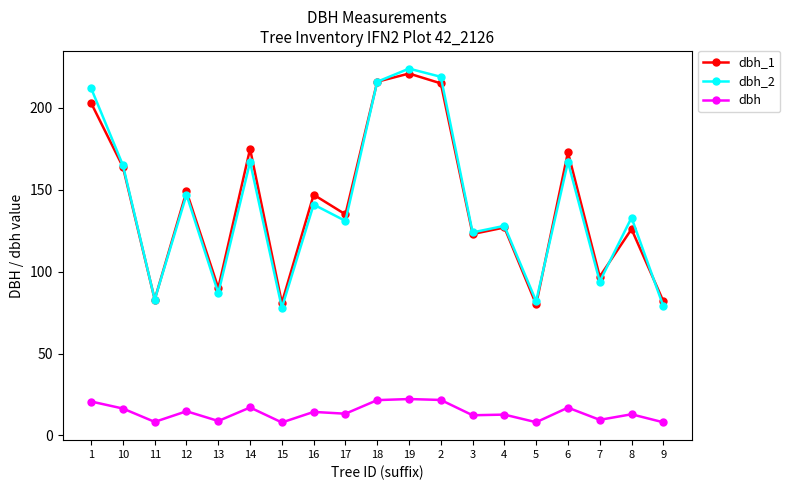

What is the difference between the dbh values at 6 and 2?

4.7